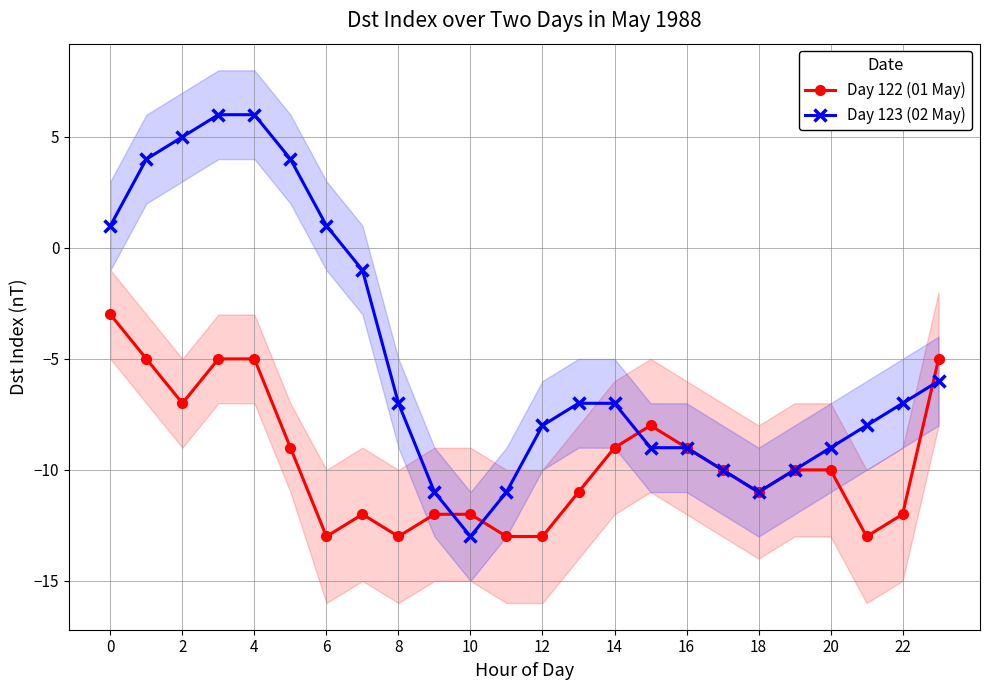

What is the difference between the Day 122 (01 May) values at 20 and 13?

1